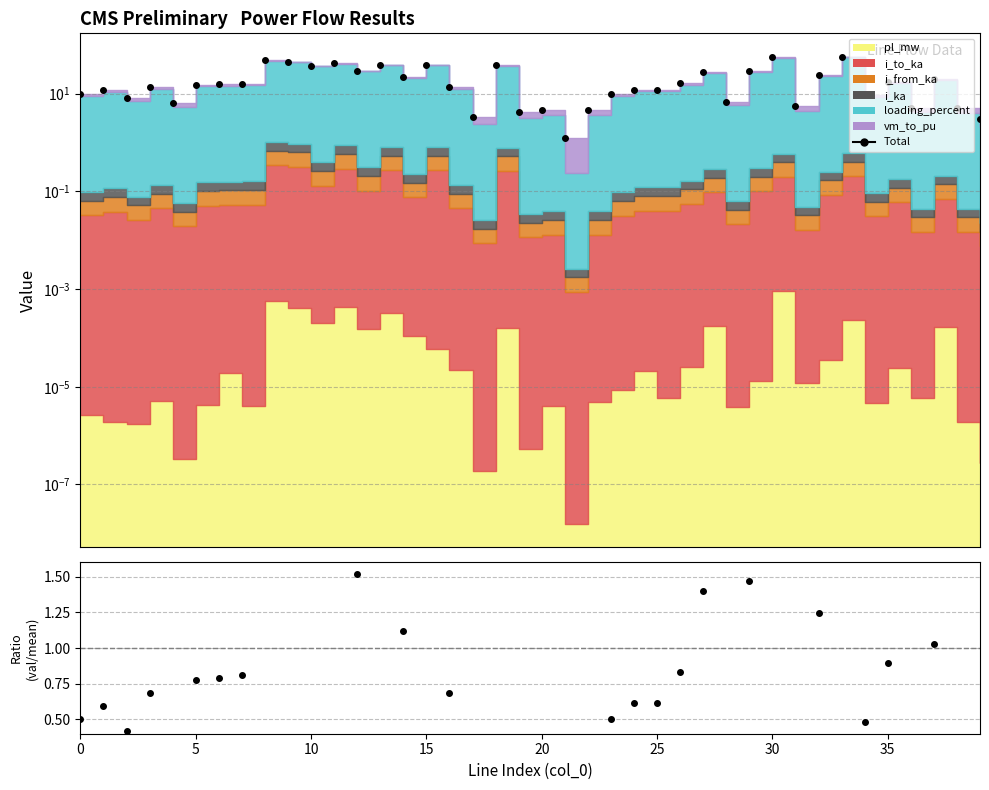

Which category has the highest value across all series?

33